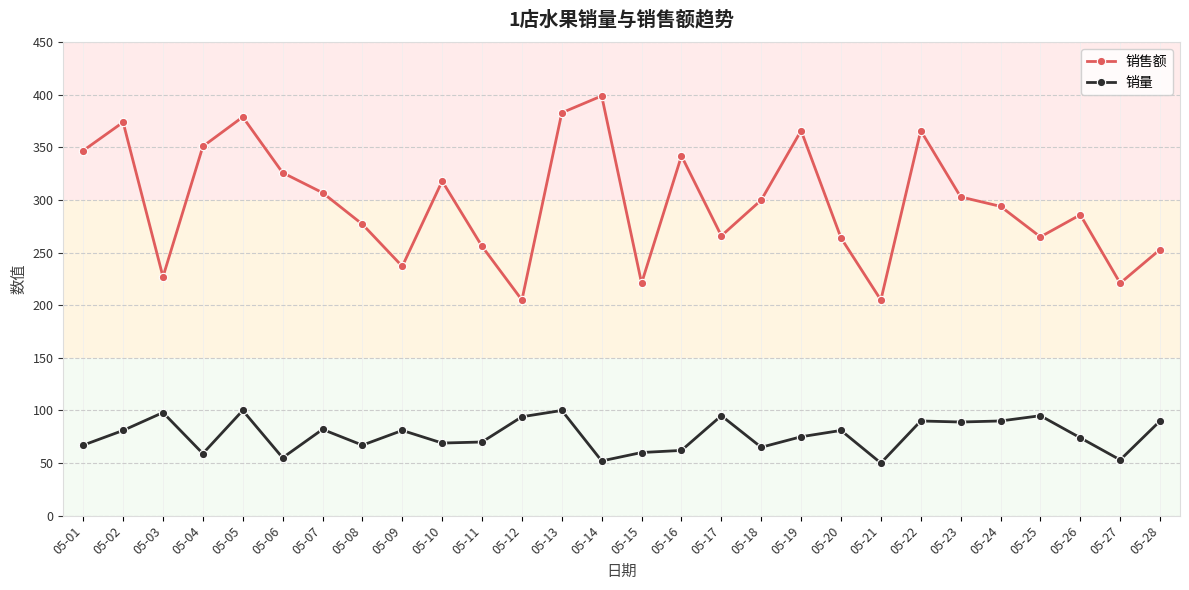

At which category does 销售额 reach its first local peak?

05-02